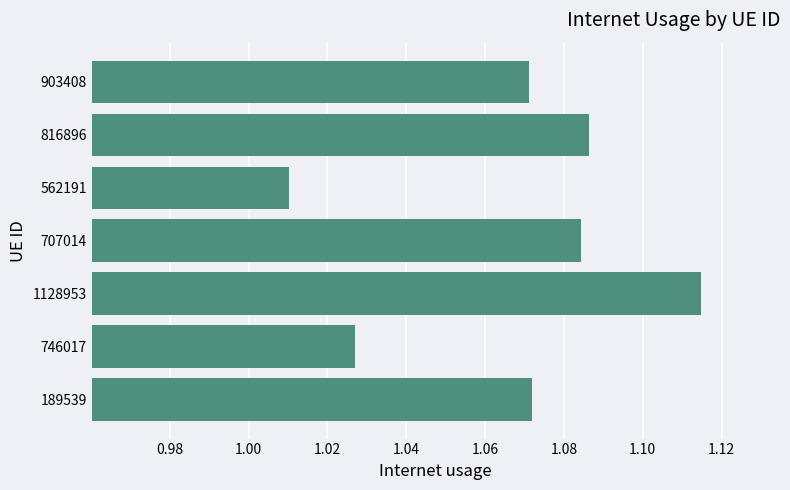

What is the sum of the values at 189539 and 816896?

2.2